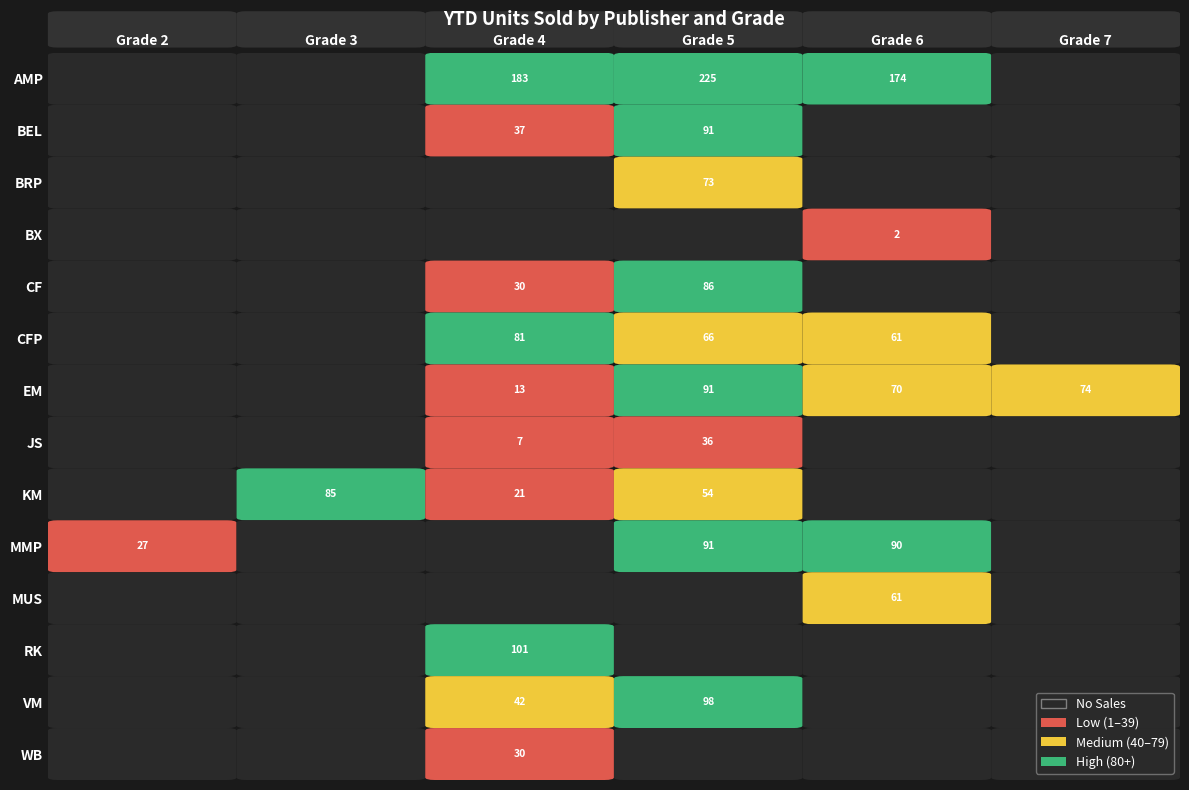

Rank the series at 2 from lowest to highest value.

AMP, BEL, BRP, BX, CF, CFP, EM, JS, KM, MUS, RK, VM, WB, MMP